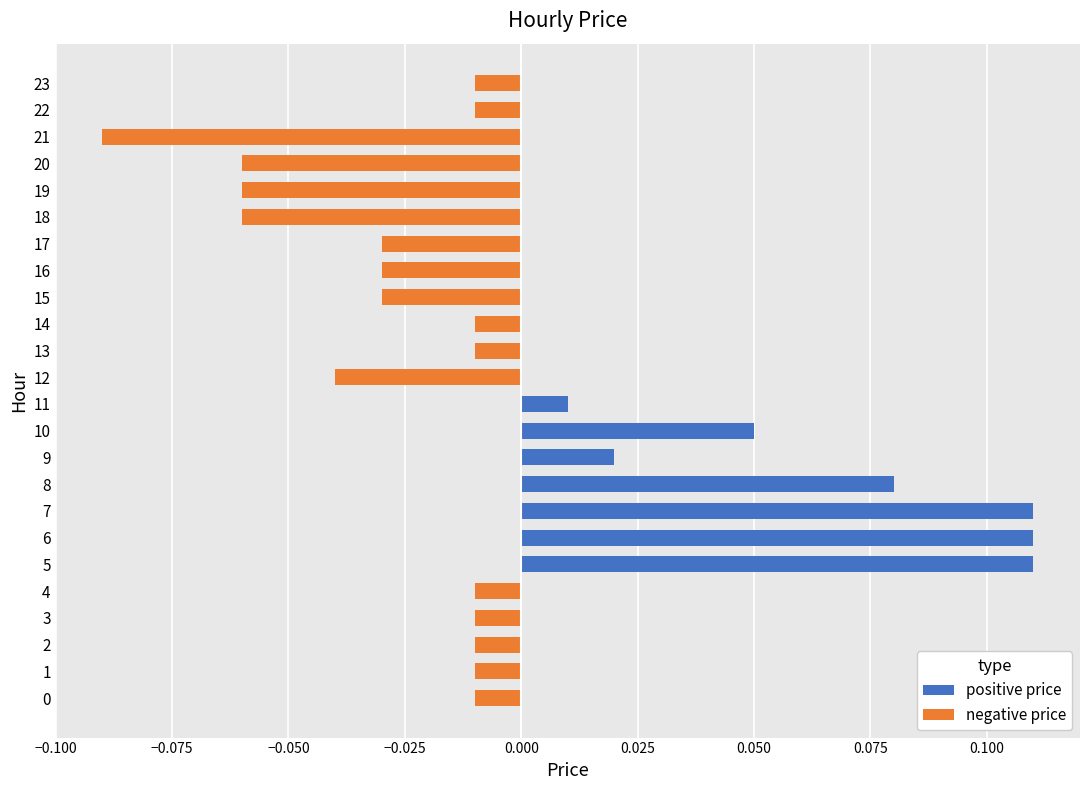

The chart shows a value of -0.0 at 18. True or false?

False